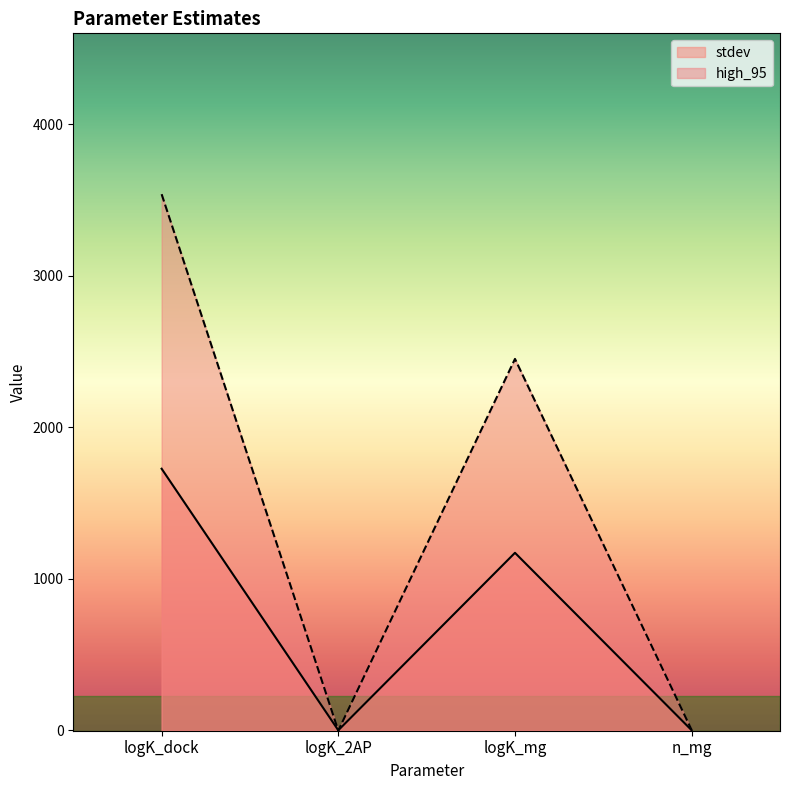

What is the total value across all series at logK_2AP?

-2.1